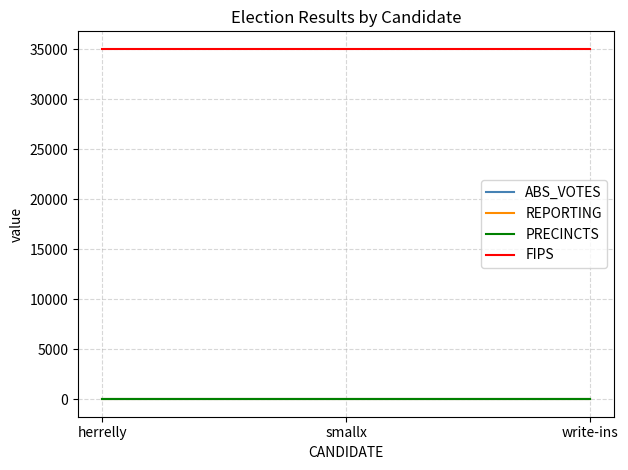

Is this an area chart (filled region under the line)?

No